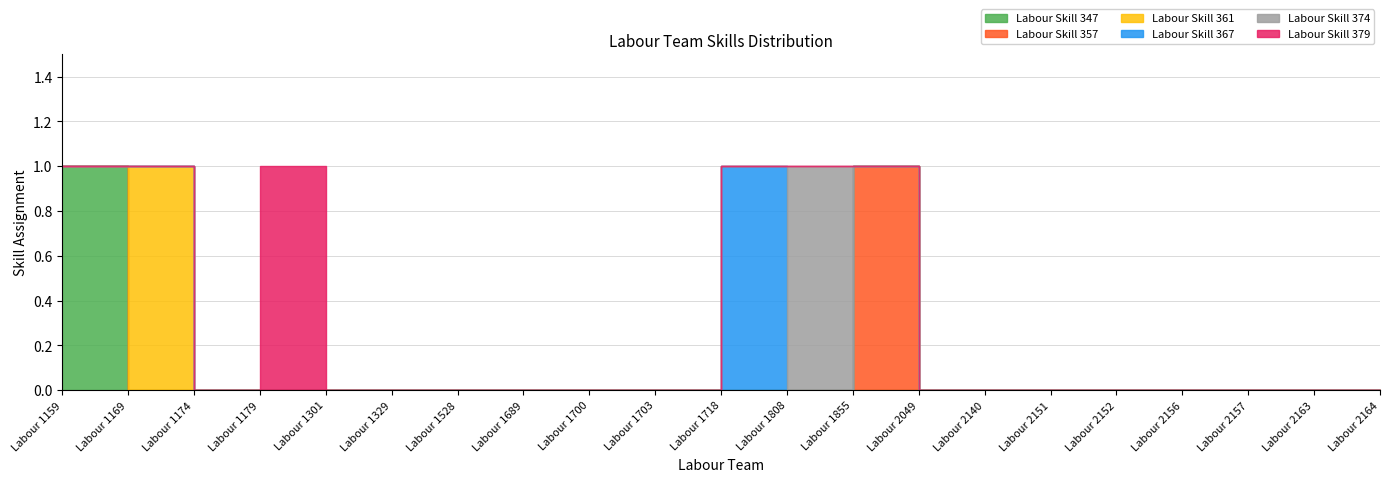

What are all the series names shown in the legend?

Labour Skill 347, Labour Skill 357, Labour Skill 361, Labour Skill 367, Labour Skill 374, Labour Skill 379